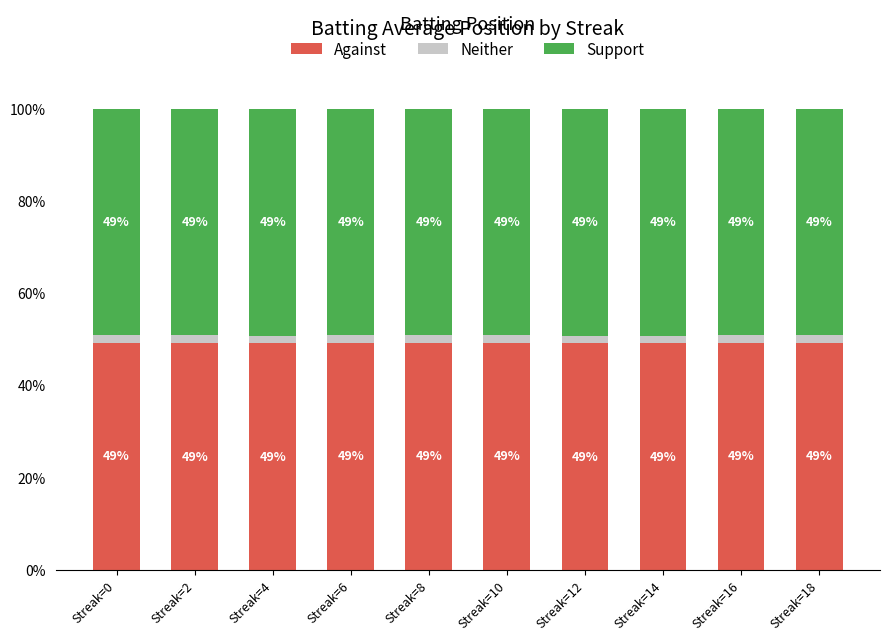

What value does the Against series have at Streak=4?

49.1